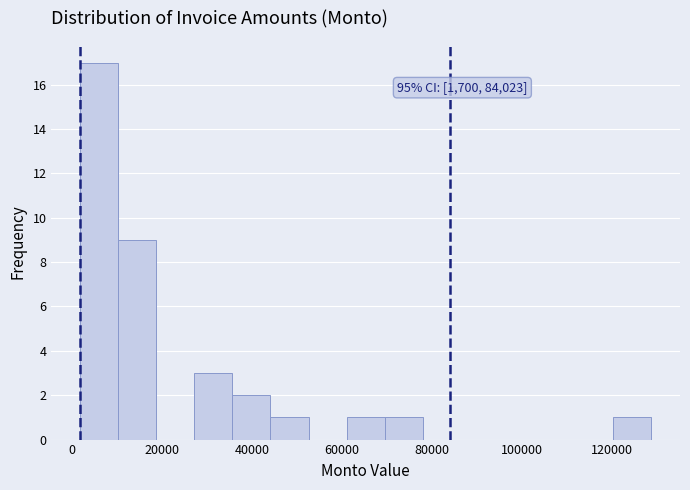

Over which range of the x-axis is the bar tallest?

2000 to 10000